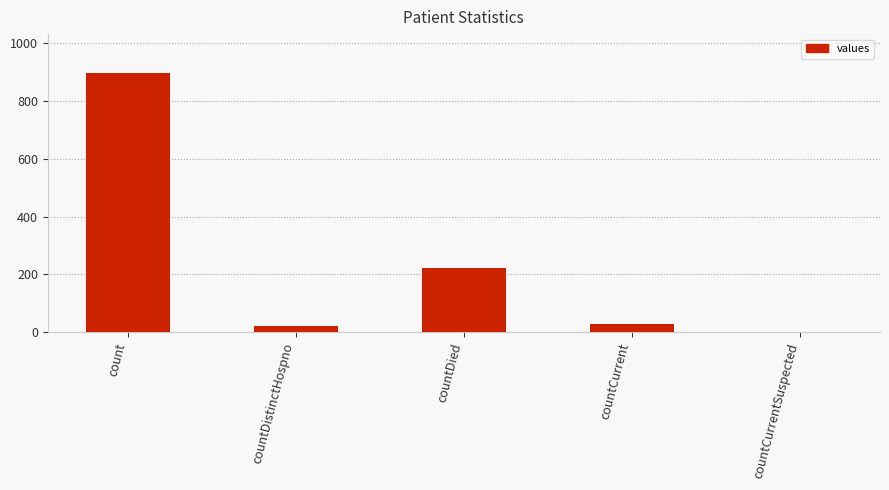

Is it true that the value at countDied is 223?

True